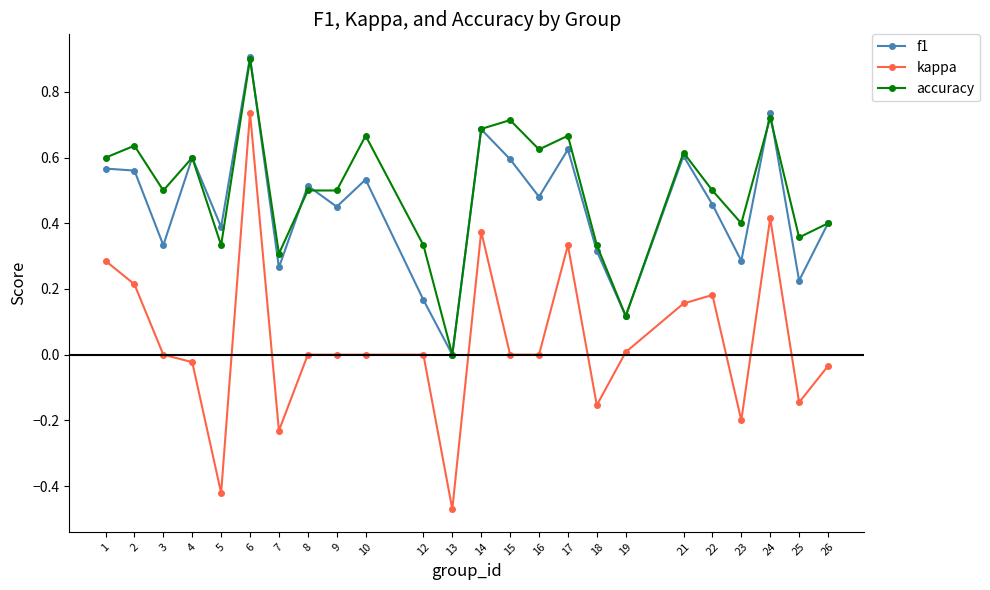

At which category is the sum across all series the highest?

6